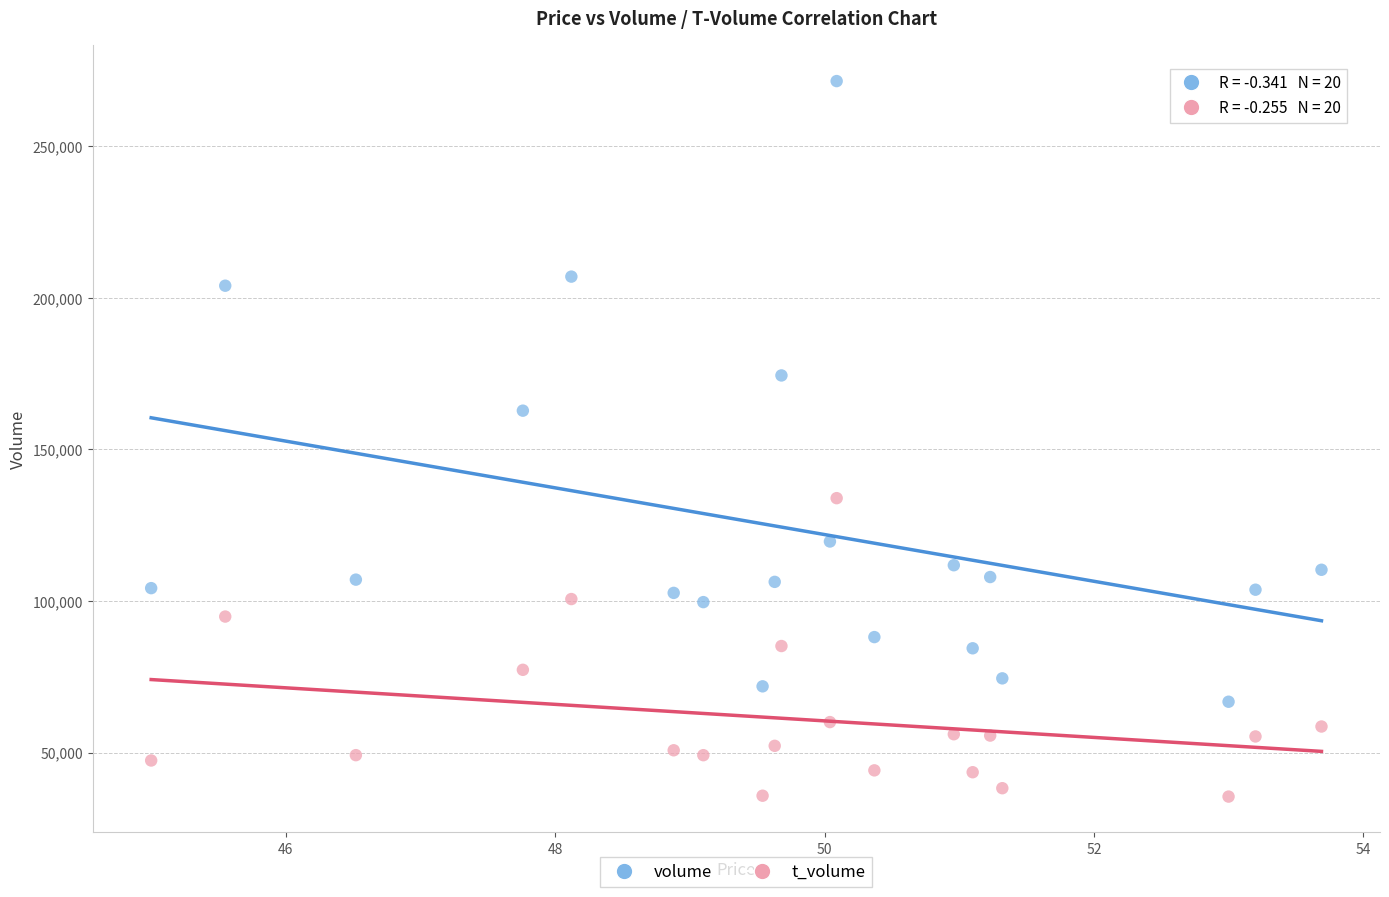

Across all series, what Y value is closest to 153489?

162783